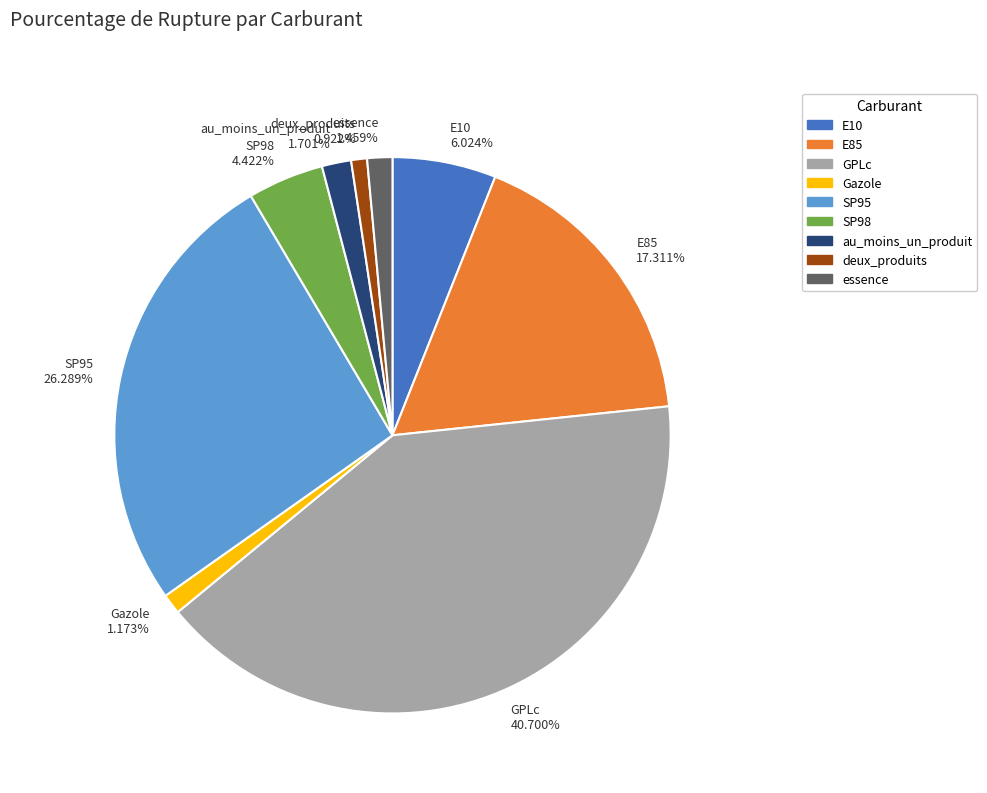

To the nearest percent, what is the difference between the largest and smallest slice percentages?

40%